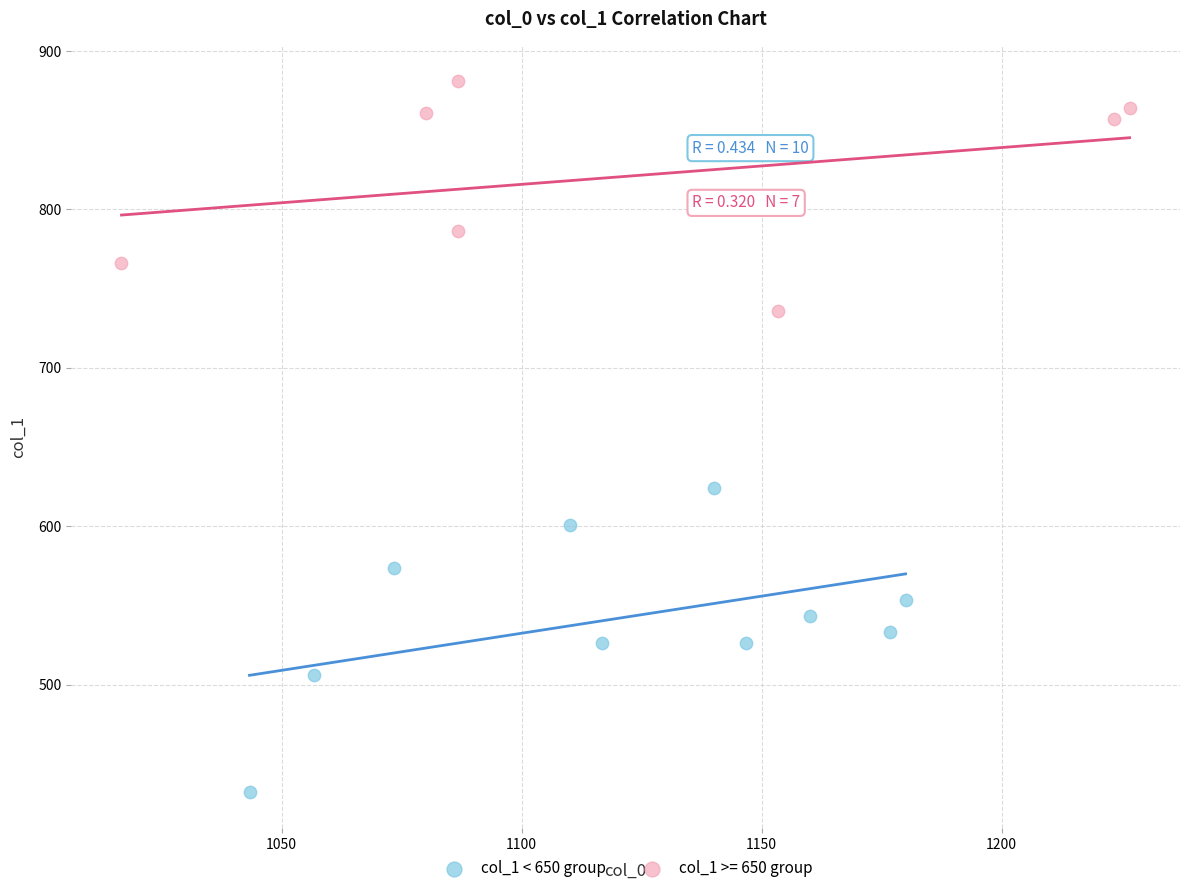

Which series contains the lowest Y value?

col_1 < 650 group